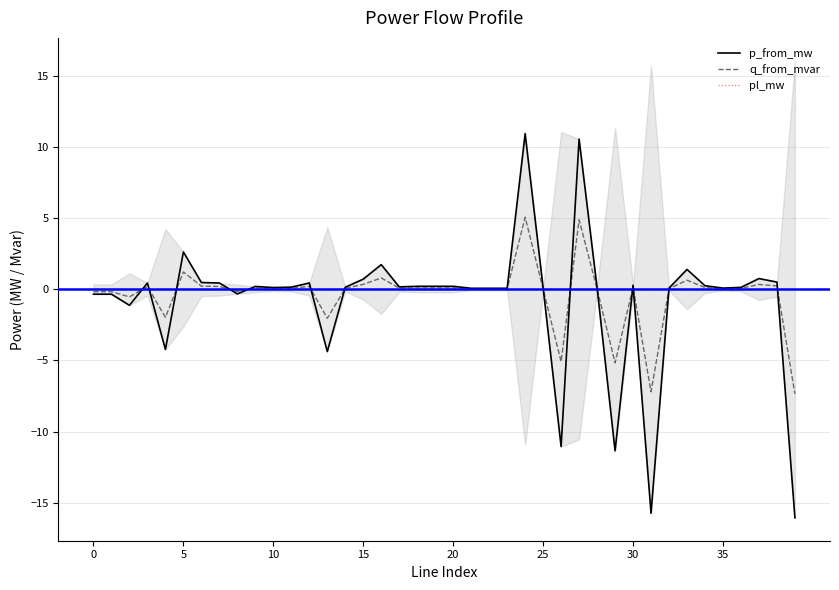

True or false: pl_mw and q_from_mvar intersect in this chart.

True